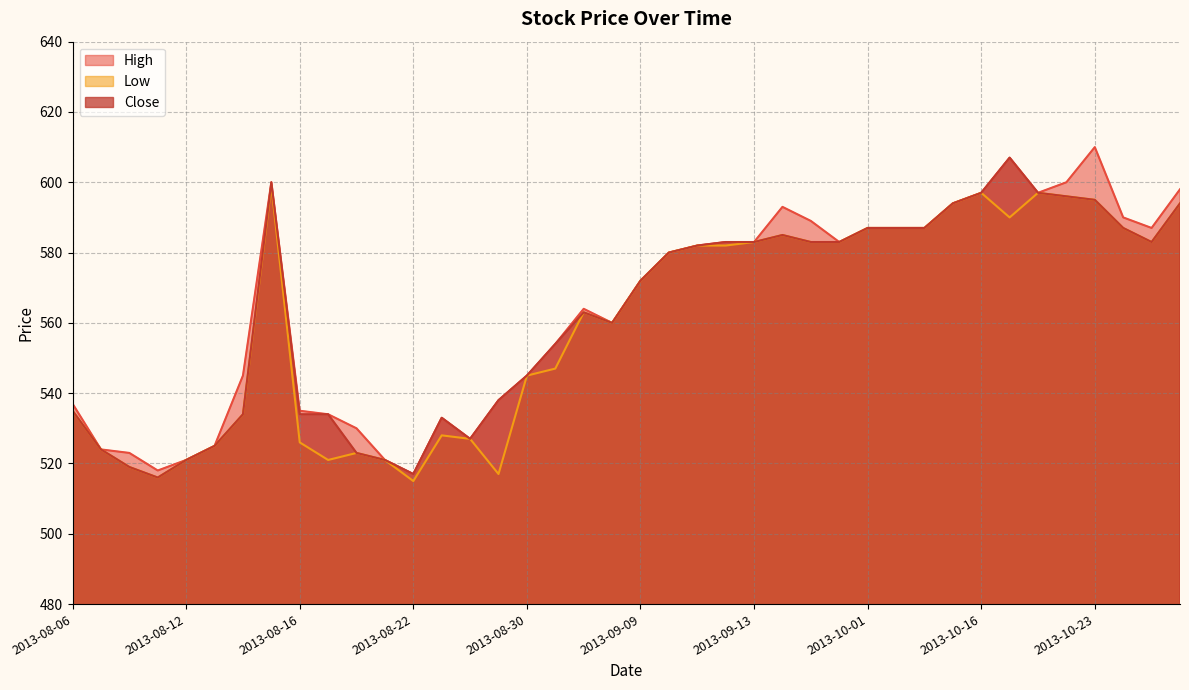

Count the number of data series in this chart.

3